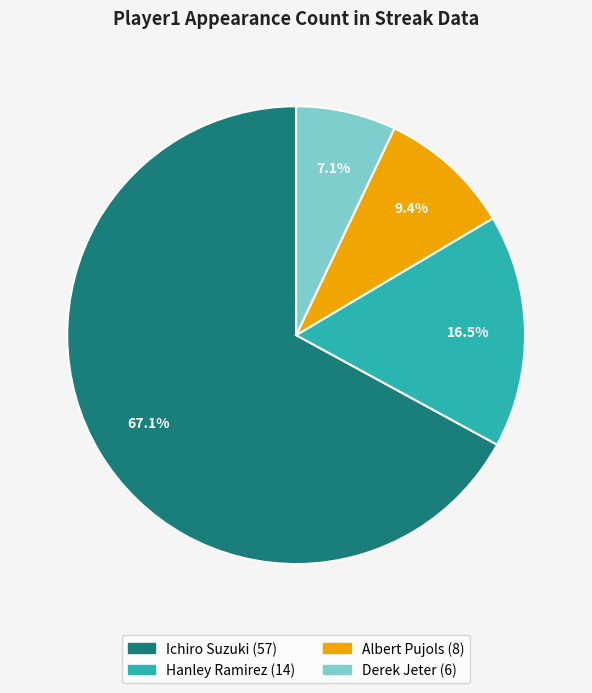

How much of the chart is everything except Hanley Ramirez?

83.5%